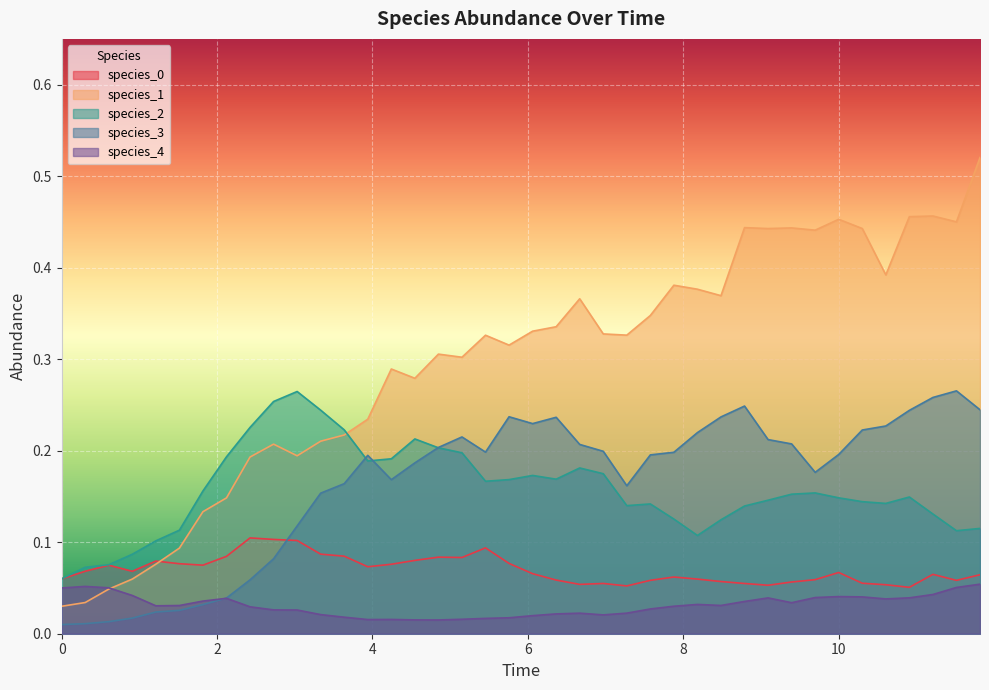

Which series has the largest total across all categories?

species_1